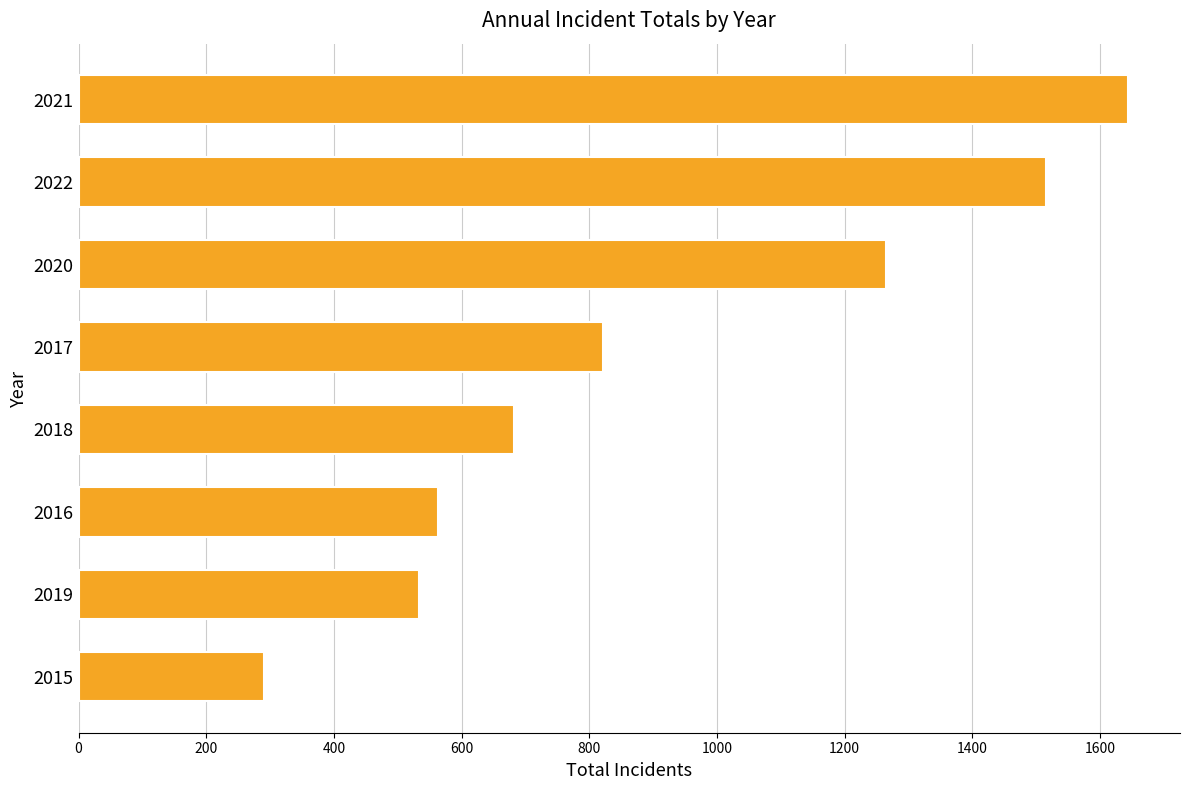

What is the sum of the values at 2020 and 2021?

2907